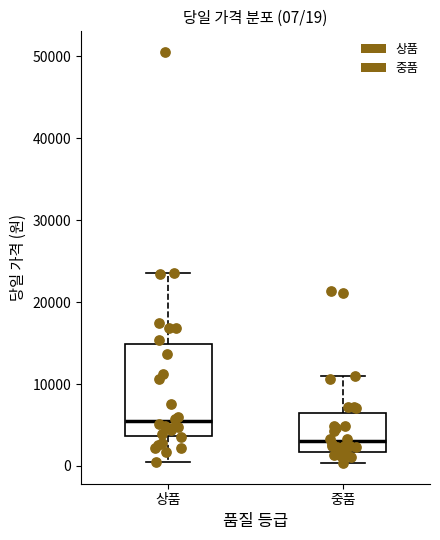

Which box is the tallest, from its lower edge to its upper edge?

상품